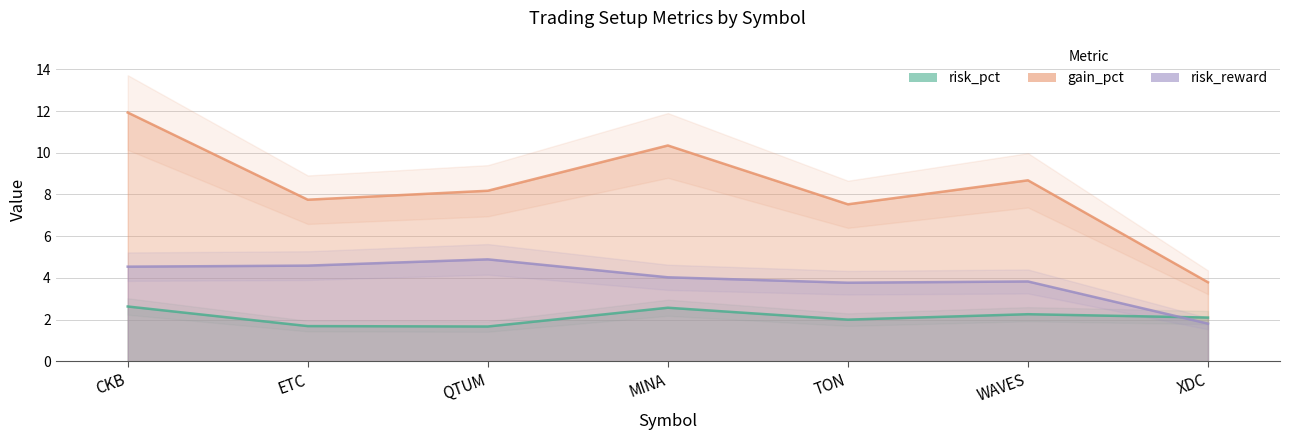

Which category has the highest value across all series?

CKB